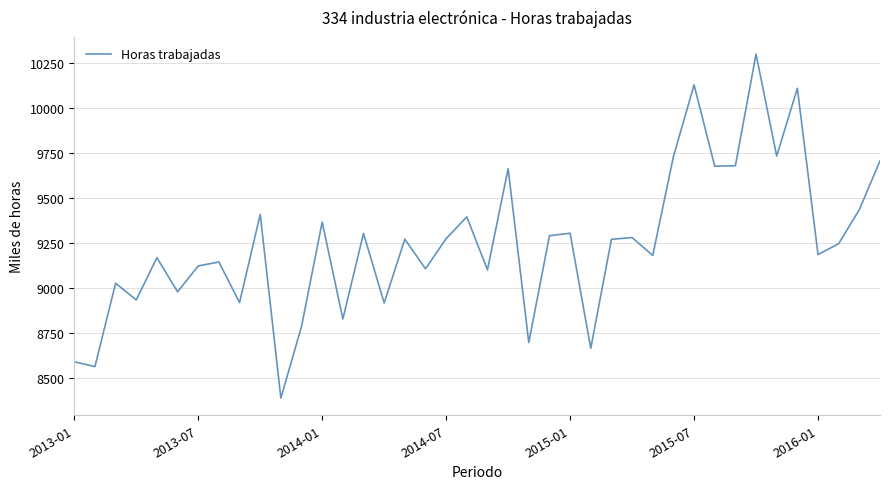

What is the maximum value shown in the chart?

10300